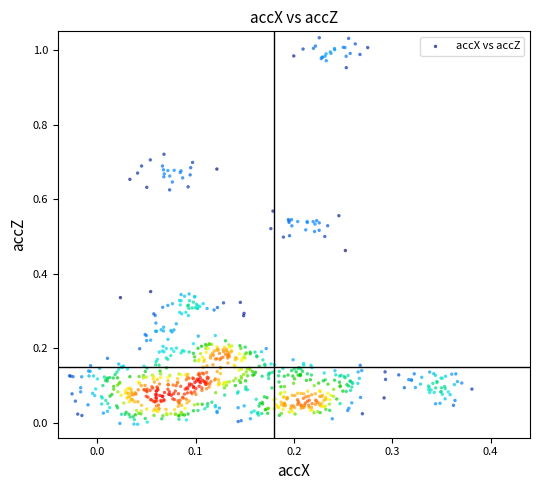

Count the number of points in this scatter plot.

800